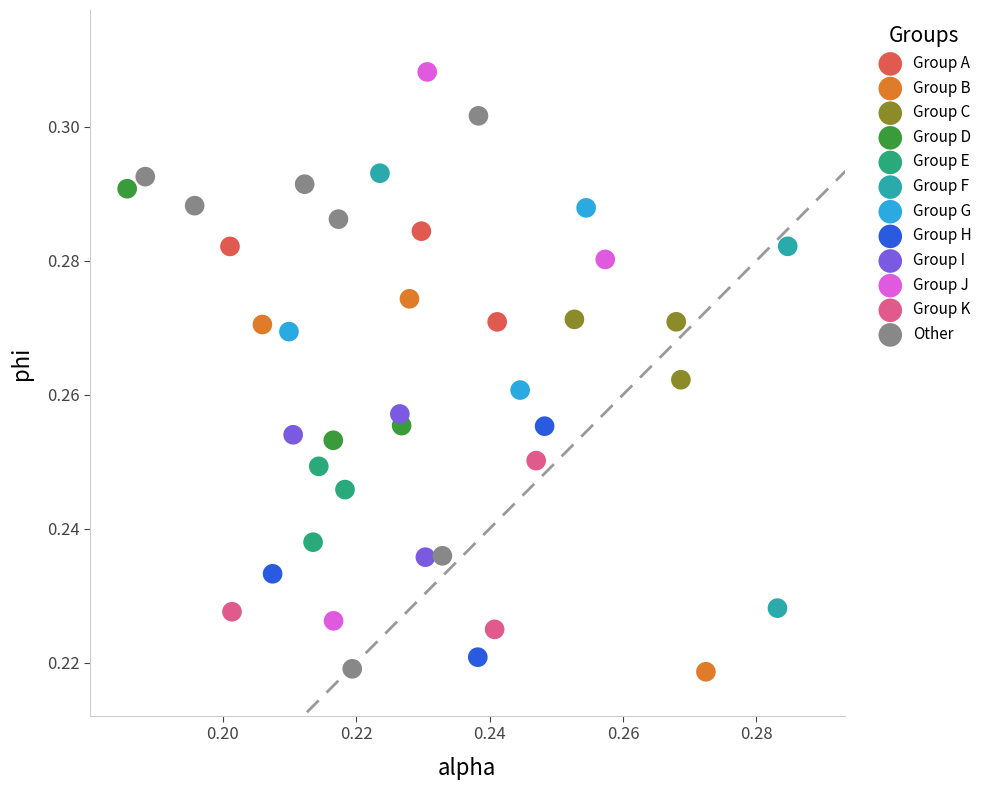

What are all the series names shown in the legend?

Group A, Group B, Group C, Group D, Group E, Group F, Group G, Group H, Group I, Group J, Group K, Other